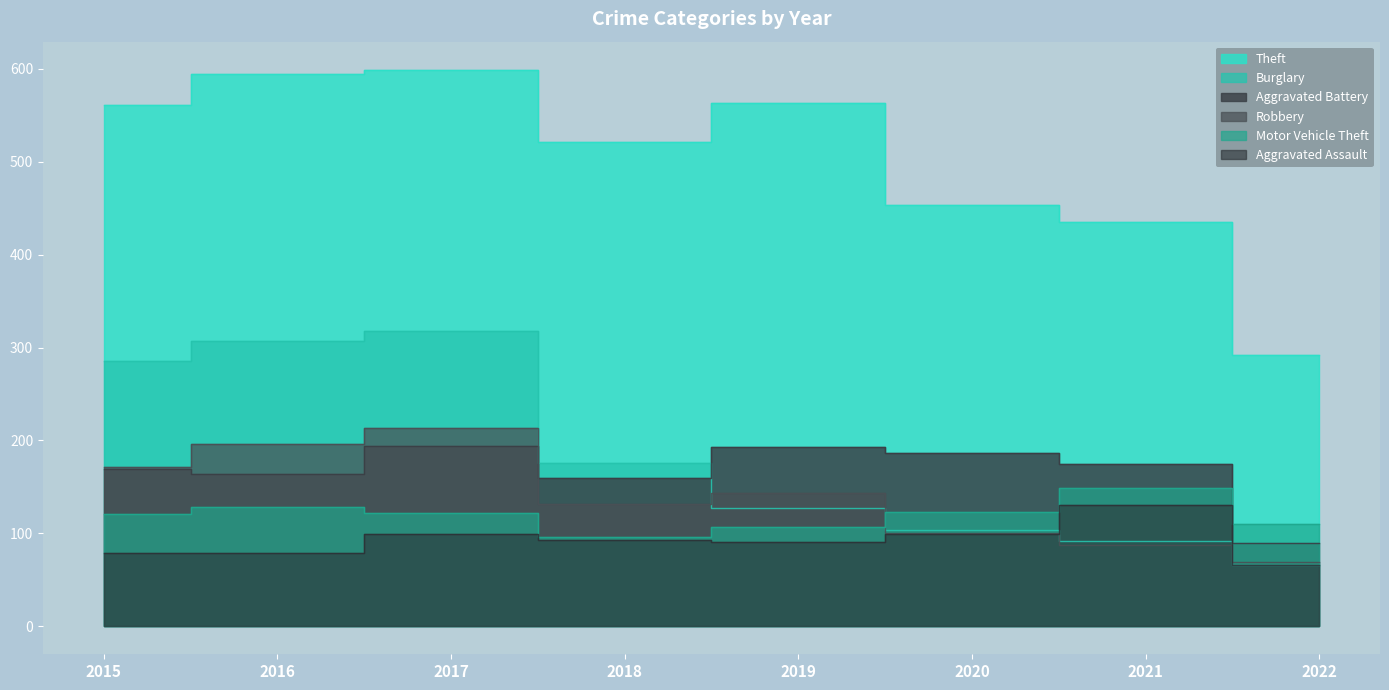

At how many categories does at least one series exceed 519?

5